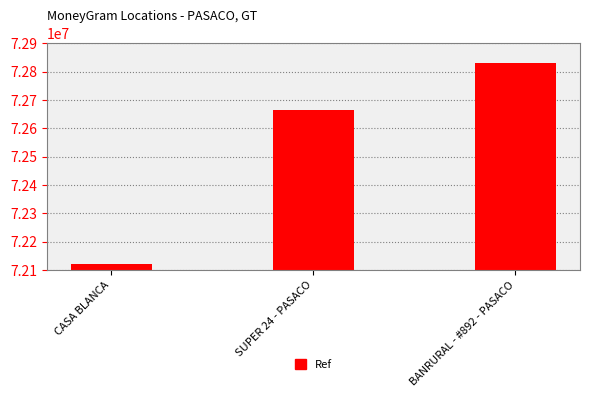

Reading left to right, extract all data points from this chart.

72122152	72664131	72830978